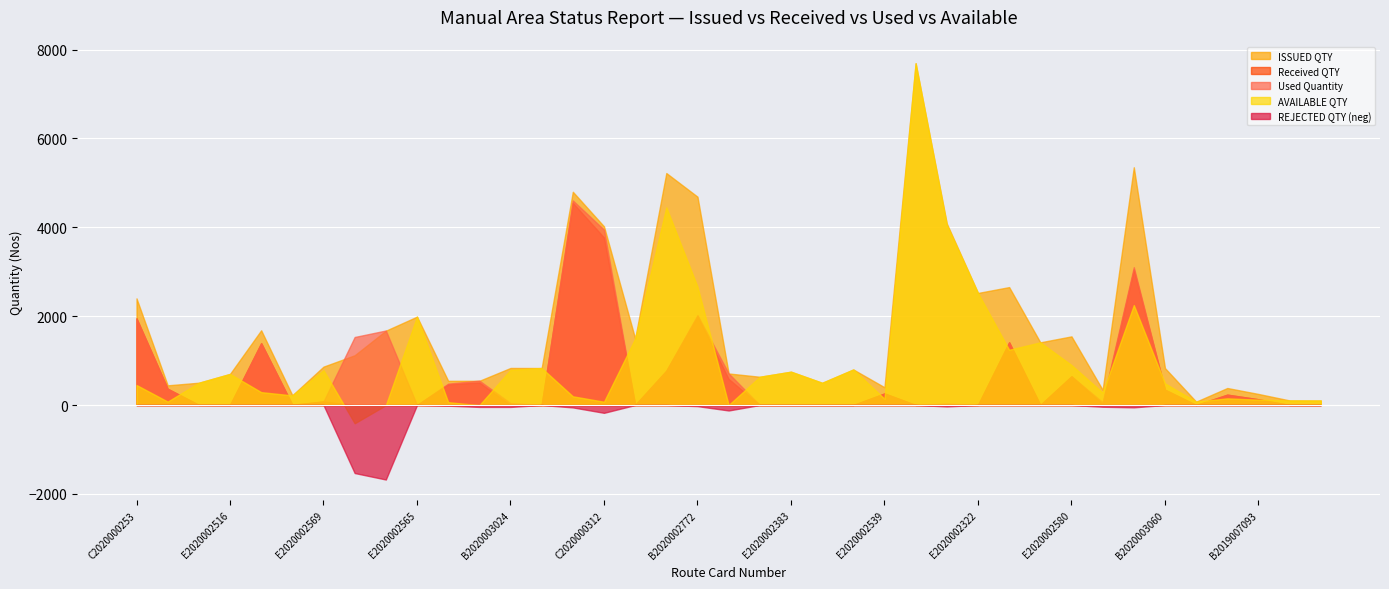

How many lines are shown in the chart?

5